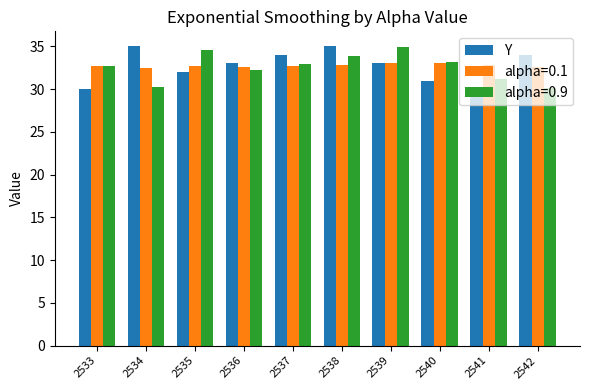

What is the sum of the alpha=0.1 values at 2533 and 2536?

65.3